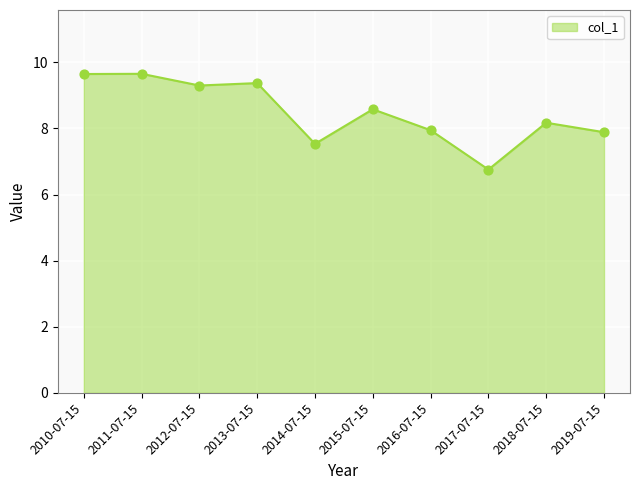

Which has a higher value, 2017-07-15 or 2016-07-15?

2016-07-15